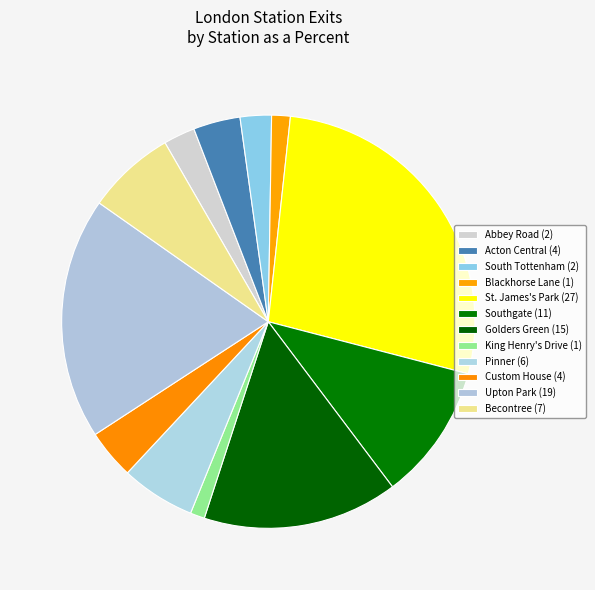

Is there any slice that represents more than half of the pie?

No